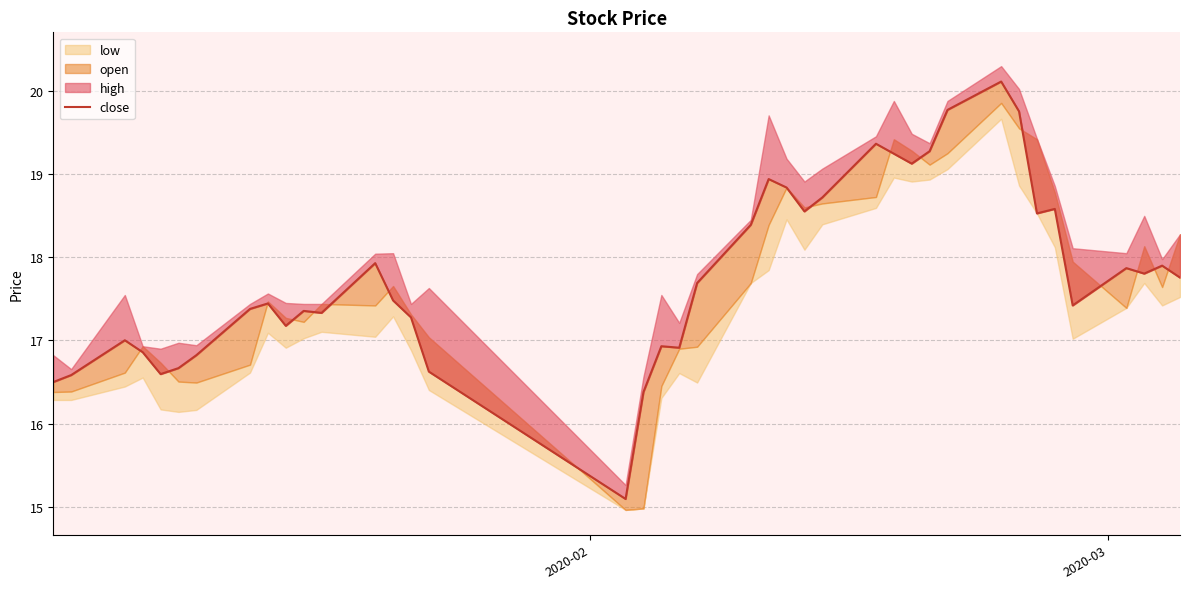

How many interior local valleys (lower than both neighbors) does the data have?

10